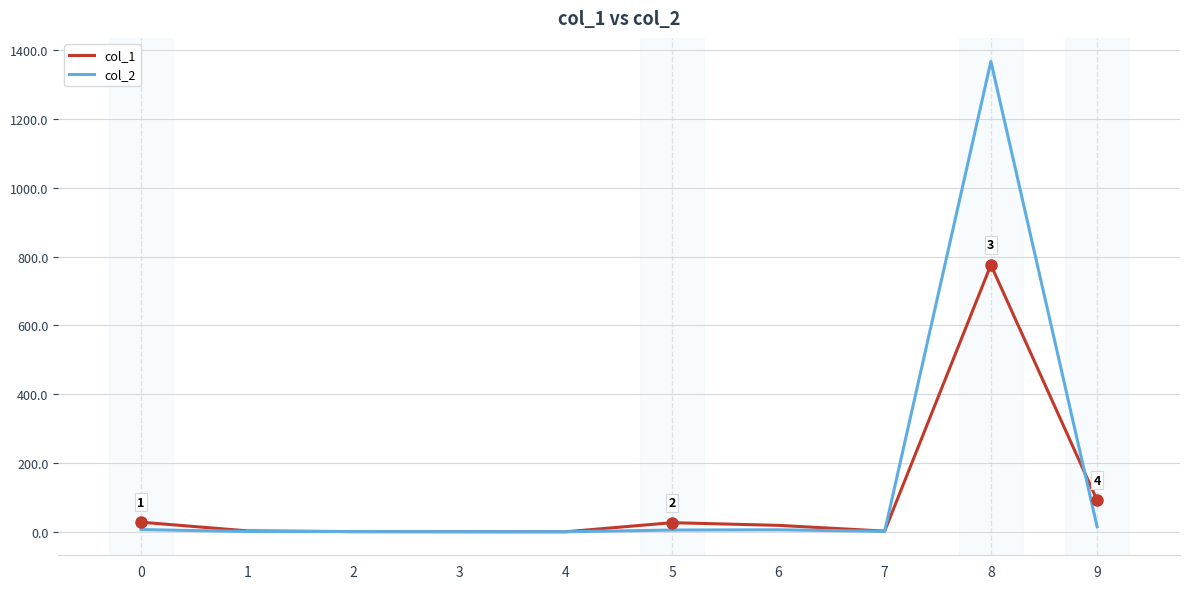

Which series changed the most between 0 and 2?

col_1